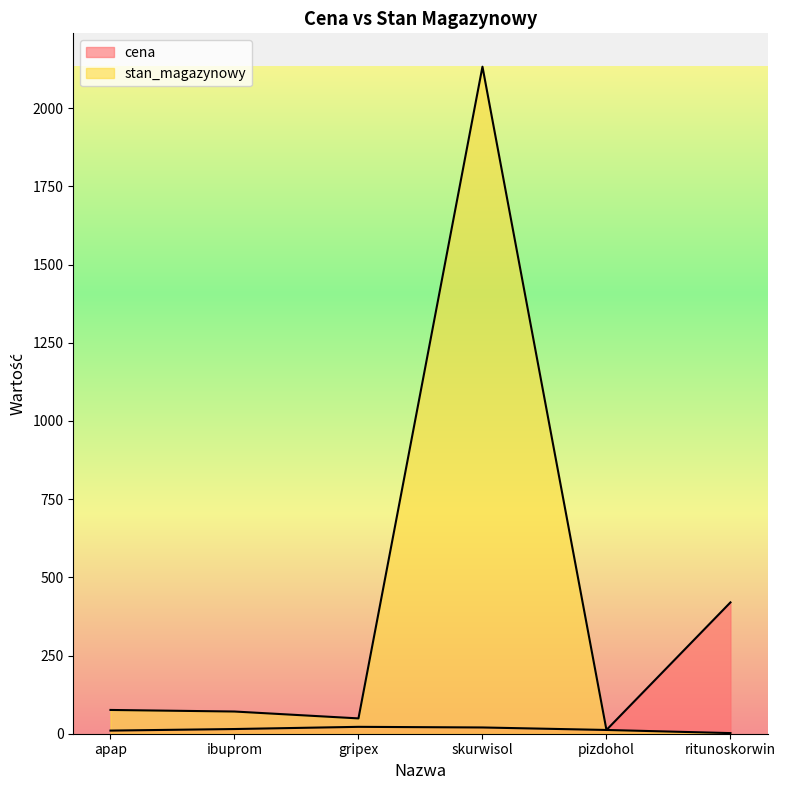

Rank the series by their maximum value, from lowest to highest.

cena, stan_magazynowy